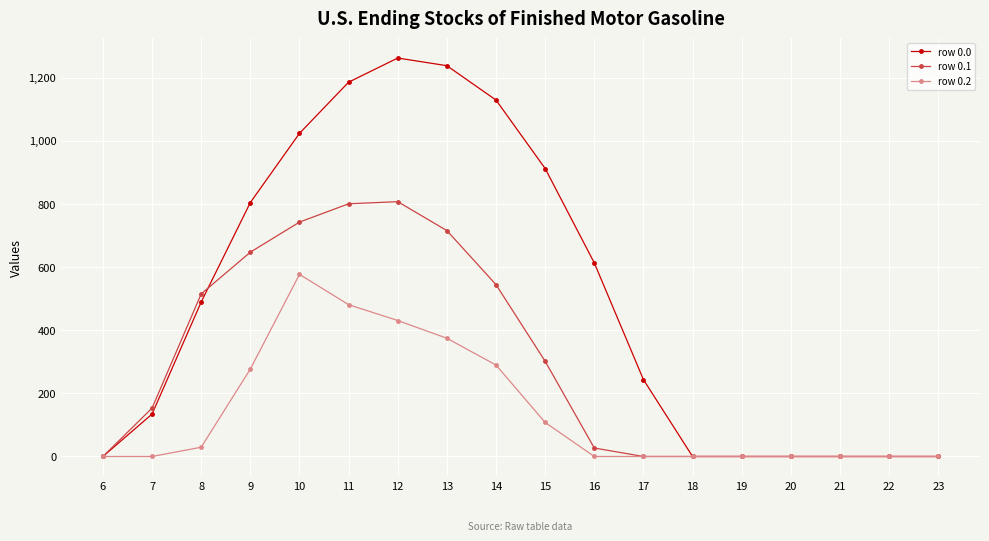

What is the average value of the row 0.0 series?

501.8